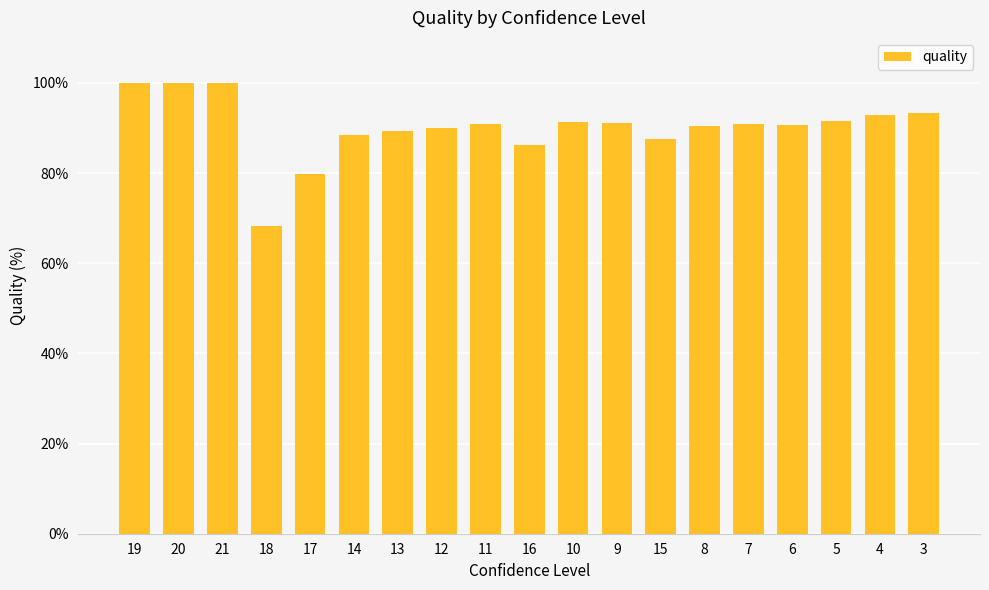

At which label does the data first exceed 90?

19